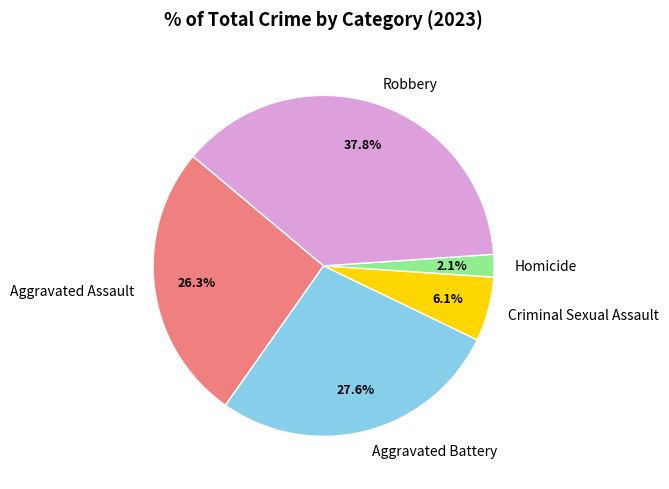

What percentage is the Robbery slice, to the nearest percent?

38%